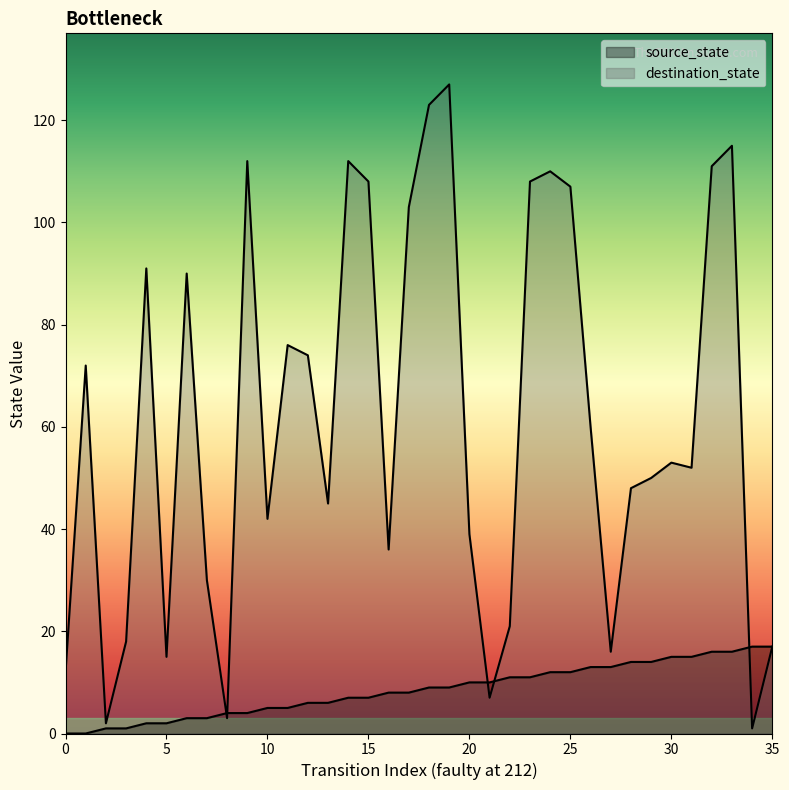

What is the difference between the second highest and minimum values in the destination_state series?

122